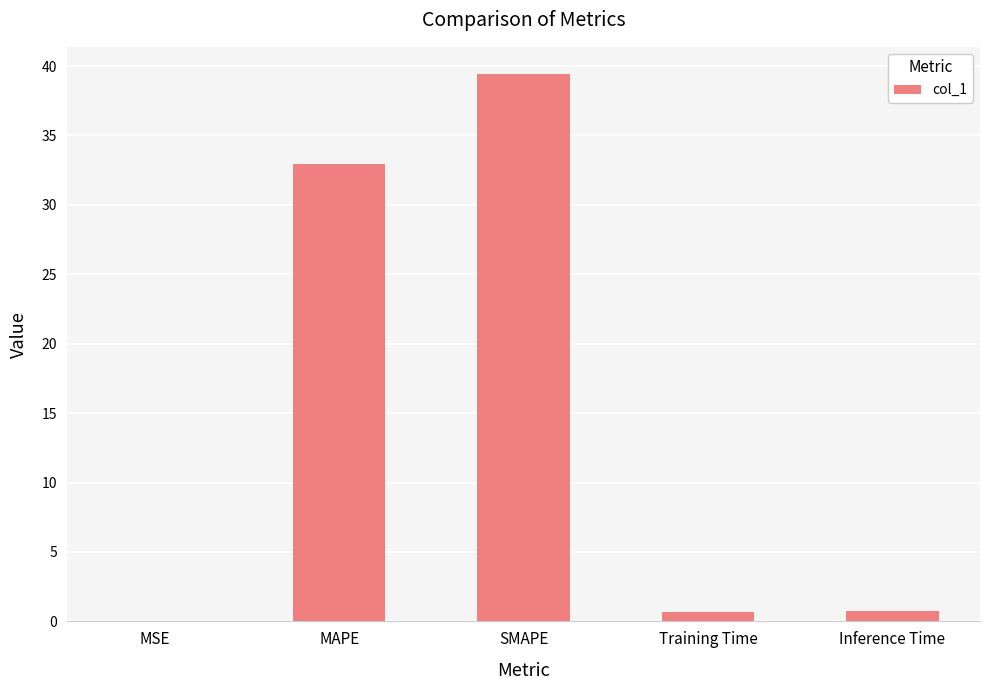

What is the sum of all values?

73.8